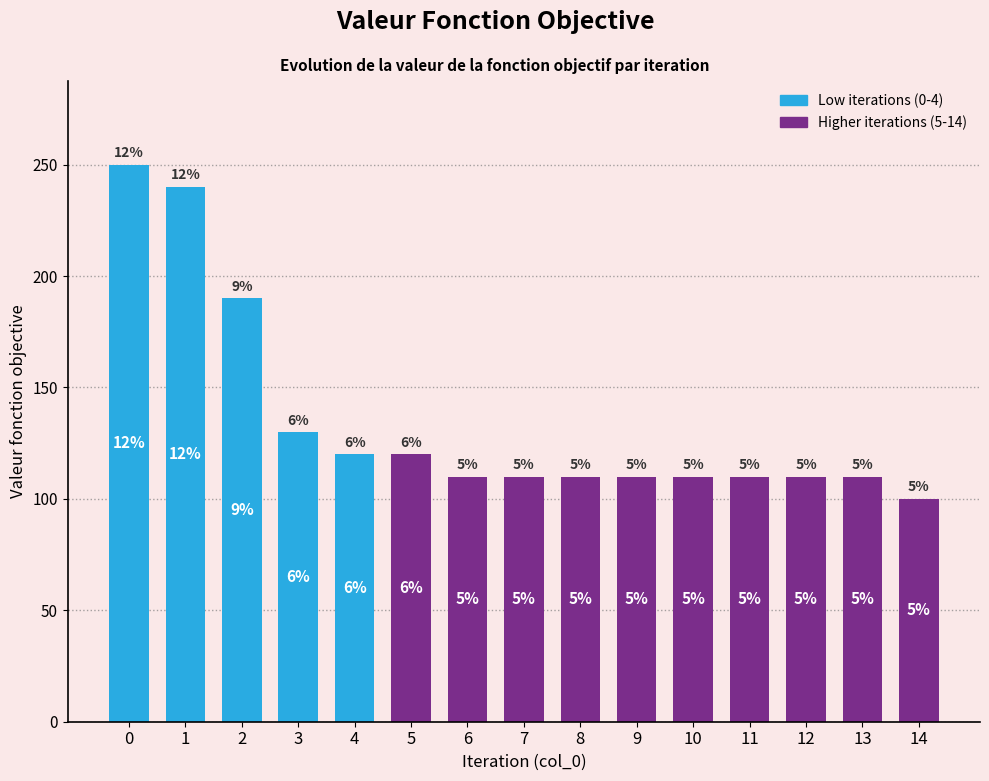

Are the bars horizontal?

No